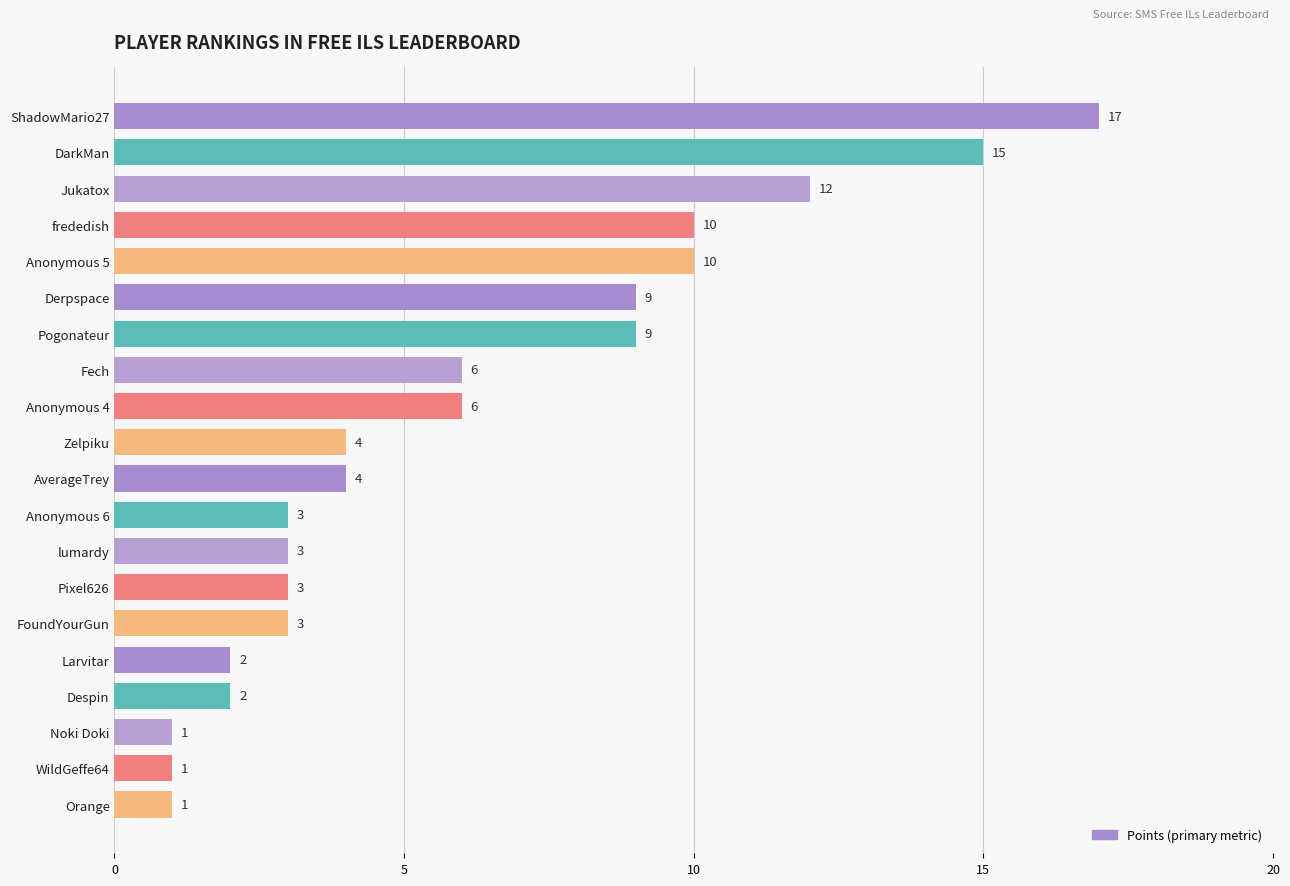

How many distinct data groups are displayed?

1